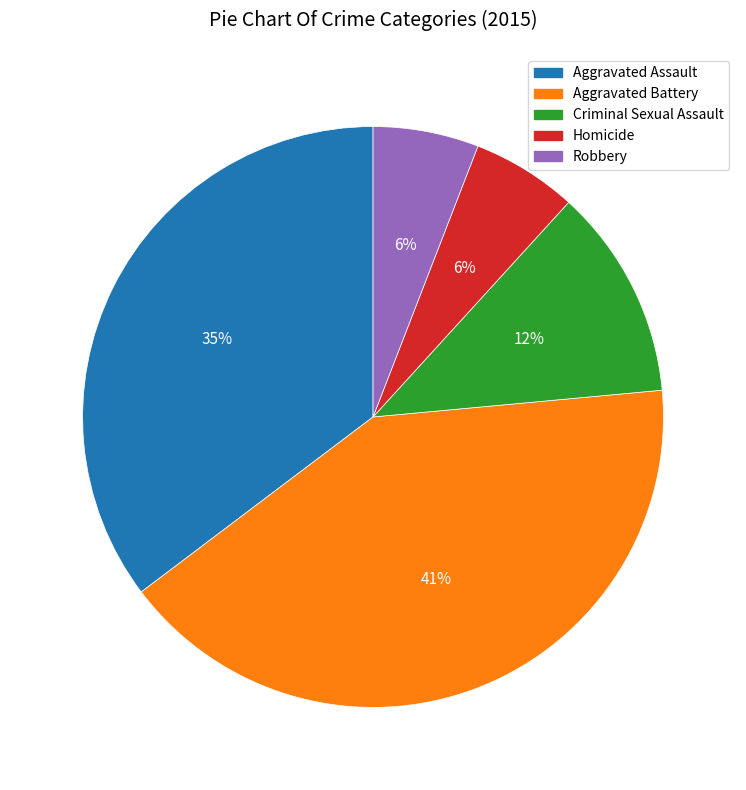

True or false: Robbery accounts for 15% of the total.

False